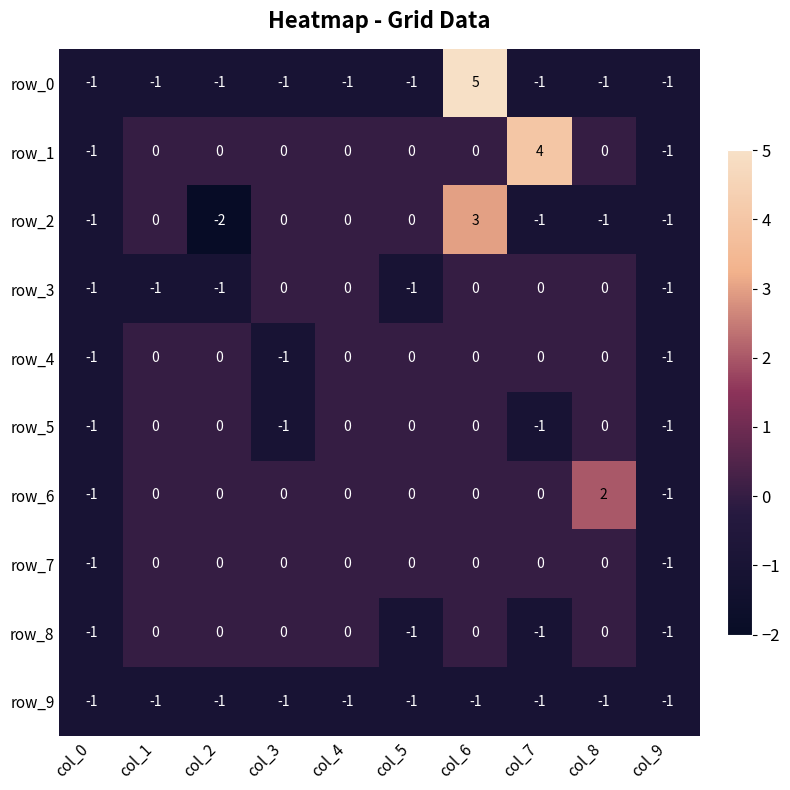

Reading left to right, extract all data points from this chart.

row_0: col_0=-1	col_1=-1	col_2=-1	col_3=-1	col_4=-1	col_5=-1	col_6=5	col_7=-1	col_8=-1	col_9=-1
row_1: col_0=-1	col_1=0	col_2=0	col_3=0	col_4=0	col_5=0	col_6=0	col_7=4	col_8=0	col_9=-1
row_2: col_0=-1	col_1=0	col_2=-2	col_3=0	col_4=0	col_5=0	col_6=3	col_7=-1	col_8=-1	col_9=-1
row_3: col_0=-1	col_1=-1	col_2=-1	col_3=0	col_4=0	col_5=-1	col_6=0	col_7=0	col_8=0	col_9=-1
row_4: col_0=-1	col_1=0	col_2=0	col_3=-1	col_4=0	col_5=0	col_6=0	col_7=0	col_8=0	col_9=-1
row_5: col_0=-1	col_1=0	col_2=0	col_3=-1	col_4=0	col_5=0	col_6=0	col_7=-1	col_8=0	col_9=-1
row_6: col_0=-1	col_1=0	col_2=0	col_3=0	col_4=0	col_5=0	col_6=0	col_7=0	col_8=2	col_9=-1
row_7: col_0=-1	col_1=0	col_2=0	col_3=0	col_4=0	col_5=0	col_6=0	col_7=0	col_8=0	col_9=-1
row_8: col_0=-1	col_1=0	col_2=0	col_3=0	col_4=0	col_5=-1	col_6=0	col_7=-1	col_8=0	col_9=-1
row_9: col_0=-1	col_1=-1	col_2=-1	col_3=-1	col_4=-1	col_5=-1	col_6=-1	col_7=-1	col_8=-1	col_9=-1